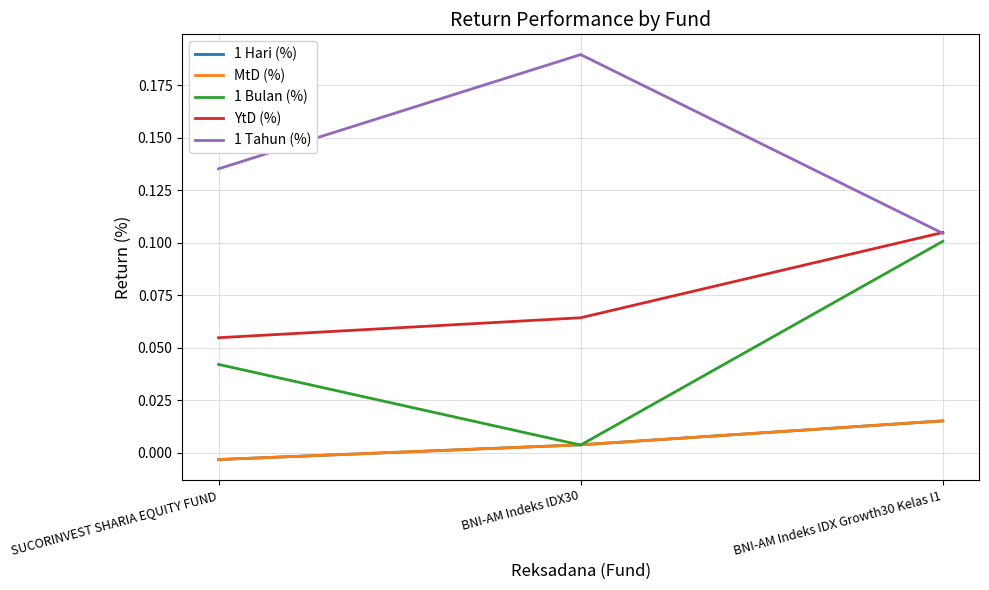

Rank the series by their maximum value, from highest to lowest.

1 Tahun (%), YtD (%), 1 Bulan (%), 1 Hari (%), MtD (%)